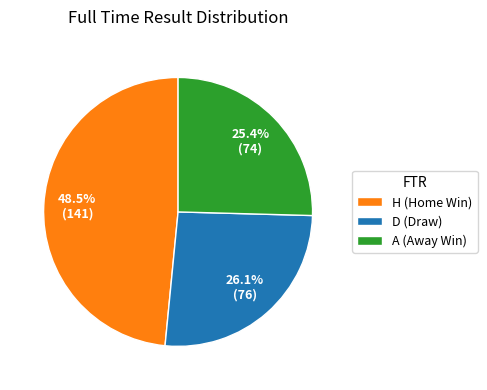

To the nearest percent, what percentage of the pie is D?

26%